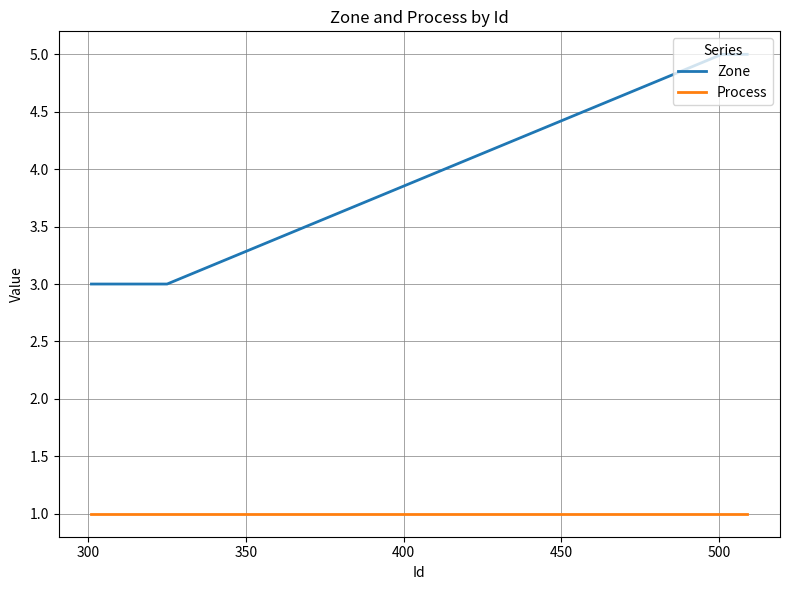

What are all the series names shown in the legend?

Zone, Process